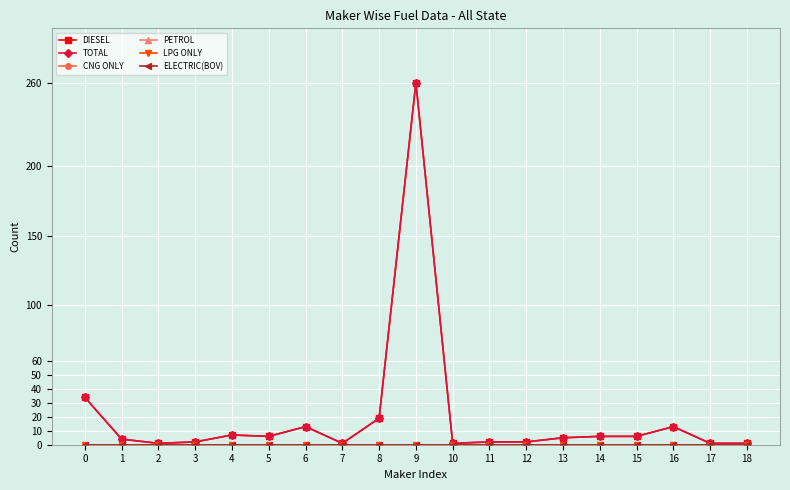

What is the value of the TOTAL point at the 9th from the left?

19